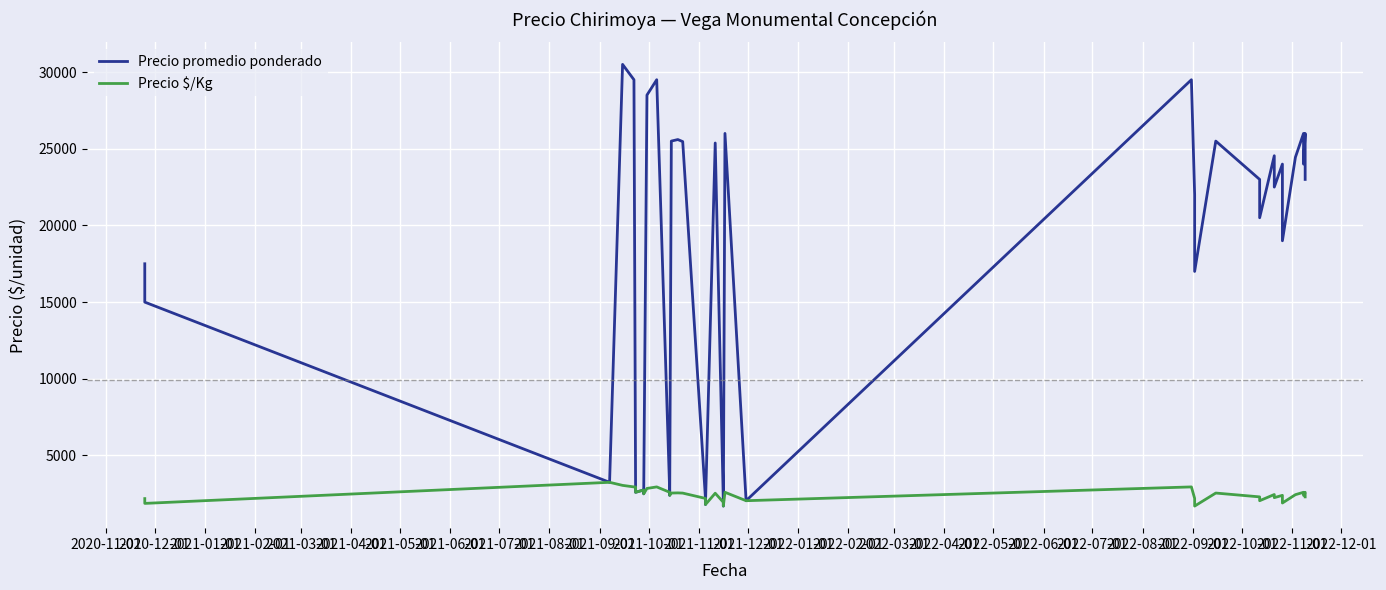

Reading right to left, what are all the values shown in this chart?

Precio promedio ponderado: 23000	26000	24000	26000	24444	19000	21000	24000	22500	24545	20500	23000	25500	17000	19000	22000	29500	2050	26000	1700	1950	25375	1800	2200	25467	25600	25500	2400	2600	29500	28500	2500	2750	2600	2950	29500	30500	3250	15000	17500
Precio $/Kg: 2300	2600	2400	2600	2444	1900	2100	2400	2250	2454	2050	2300	2550	1700	1900	2200	2950	2050	2600	1700	1950	2538	1800	2200	2547	2560	2550	2400	2600	2950	2850	2500	2750	2600	2950	2950	3050	3250	1875	2188